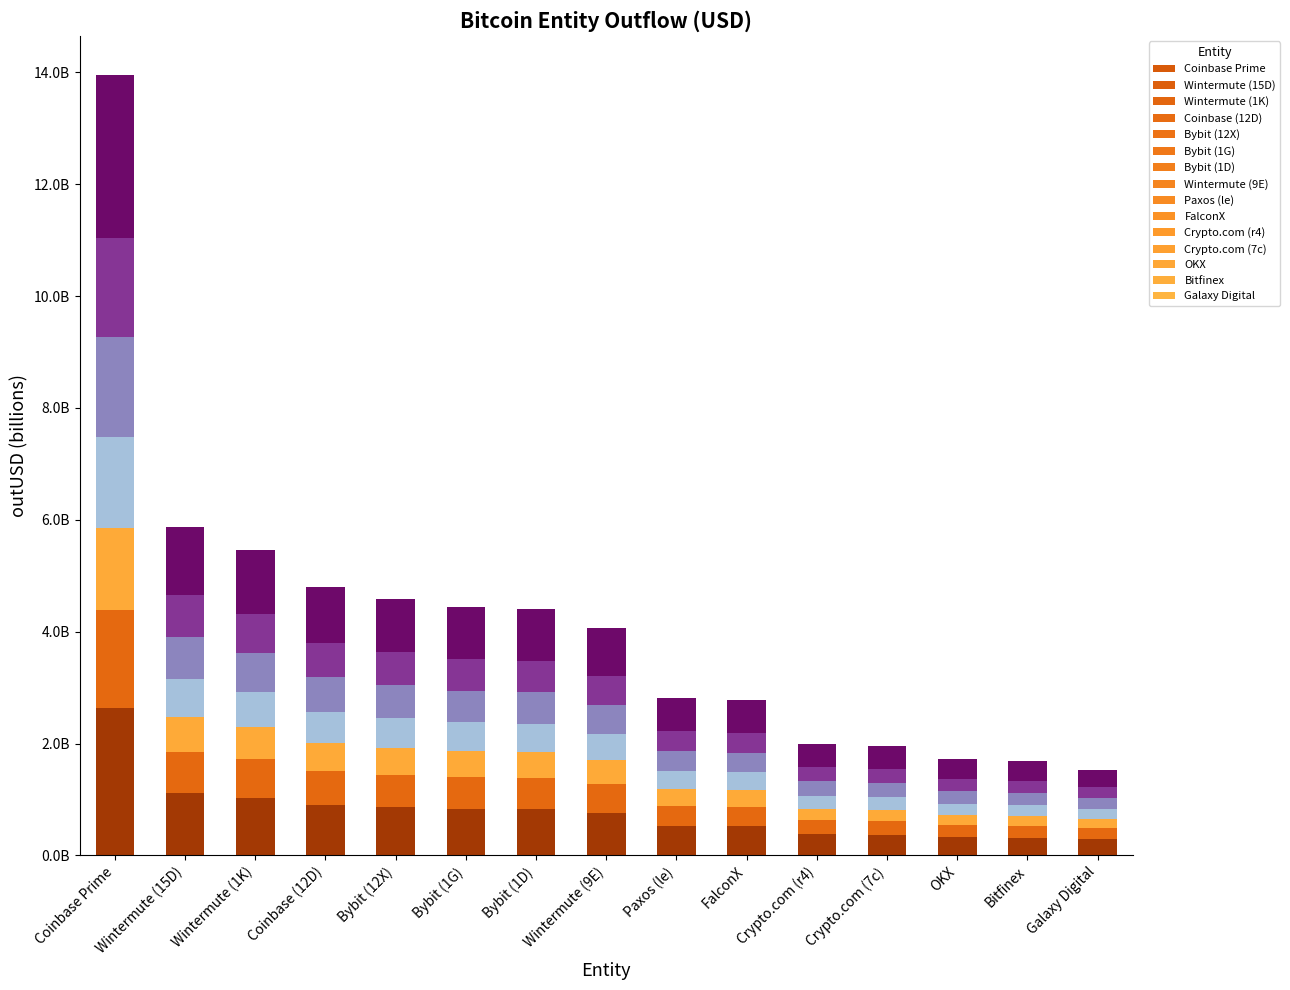

How many data points does each series have?

15